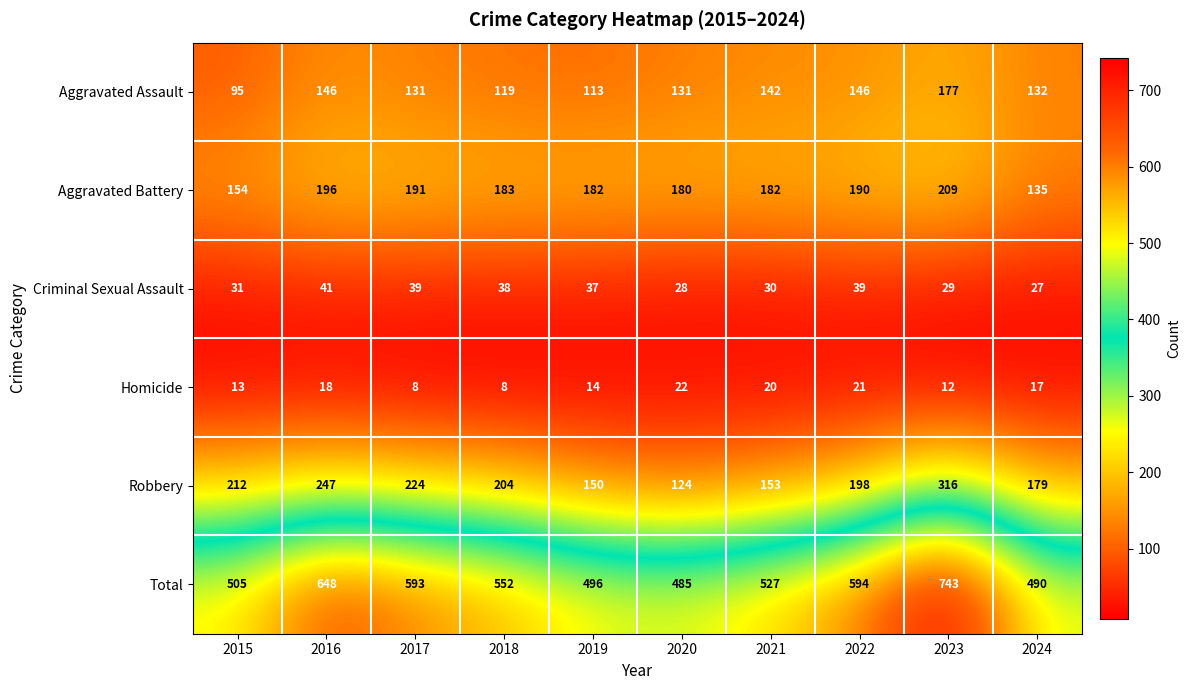

What is the sum of the Total values at 2015 and 2022?

1099